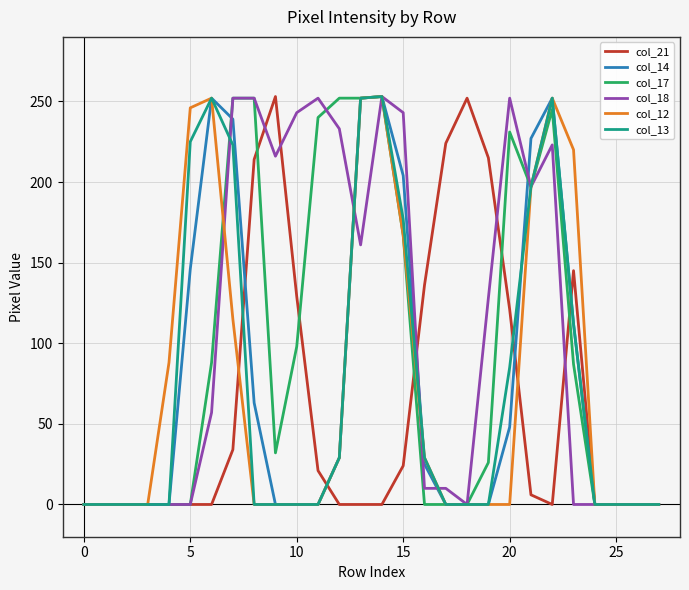

What is the maximum value for col_17?

253